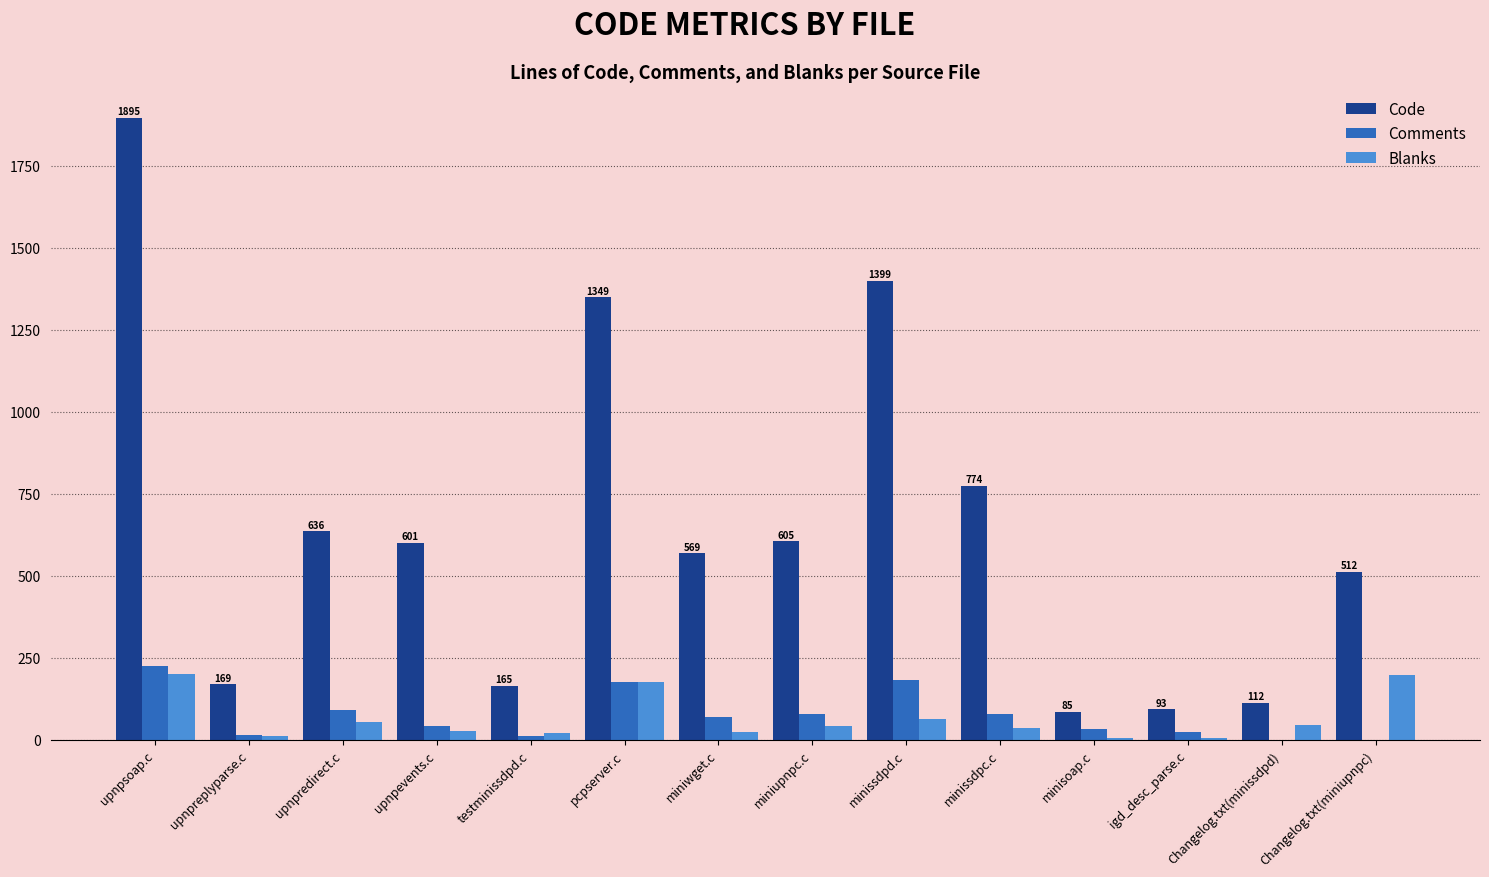

Which label corresponds to the largest value in the chart?

upnpsoap.c